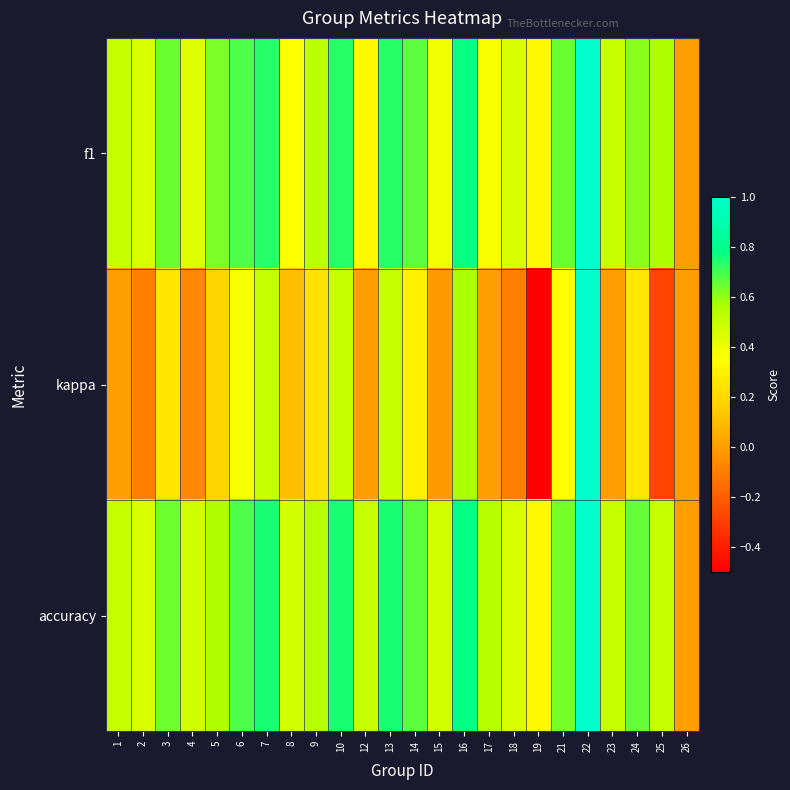

Reading left to right, transcribe all the data shown in this chart.

f1: 1=0.5	2=0.5	3=0.6	4=0.4	5=0.6	6=0.7	7=0.7	8=0.4	9=0.5	10=0.7	12=0.3	13=0.7	14=0.7	15=0.4	16=0.8	17=0.4	18=0.5	19=0.3	21=0.6	22=1.0	23=0.5	24=0.6	25=0.6	26=0.0
kappa: 1=0.0	2=-0.1	3=0.3	4=-0.1	5=0.2	6=0.4	7=0.5	8=0.1	9=0.2	10=0.5	12=0.0	13=0.5	14=0.3	15=-0.0	16=0.6	17=0.0	18=-0.1	19=-0.5	21=0.4	22=1.0	23=0.0	24=0.3	25=-0.3	26=0.0
accuracy: 1=0.5	2=0.5	3=0.6	4=0.5	5=0.6	6=0.7	7=0.8	8=0.5	9=0.5	10=0.8	12=0.5	13=0.8	14=0.7	15=0.5	16=0.8	17=0.5	18=0.5	19=0.3	21=0.6	22=1.0	23=0.5	24=0.7	25=0.5	26=0.0